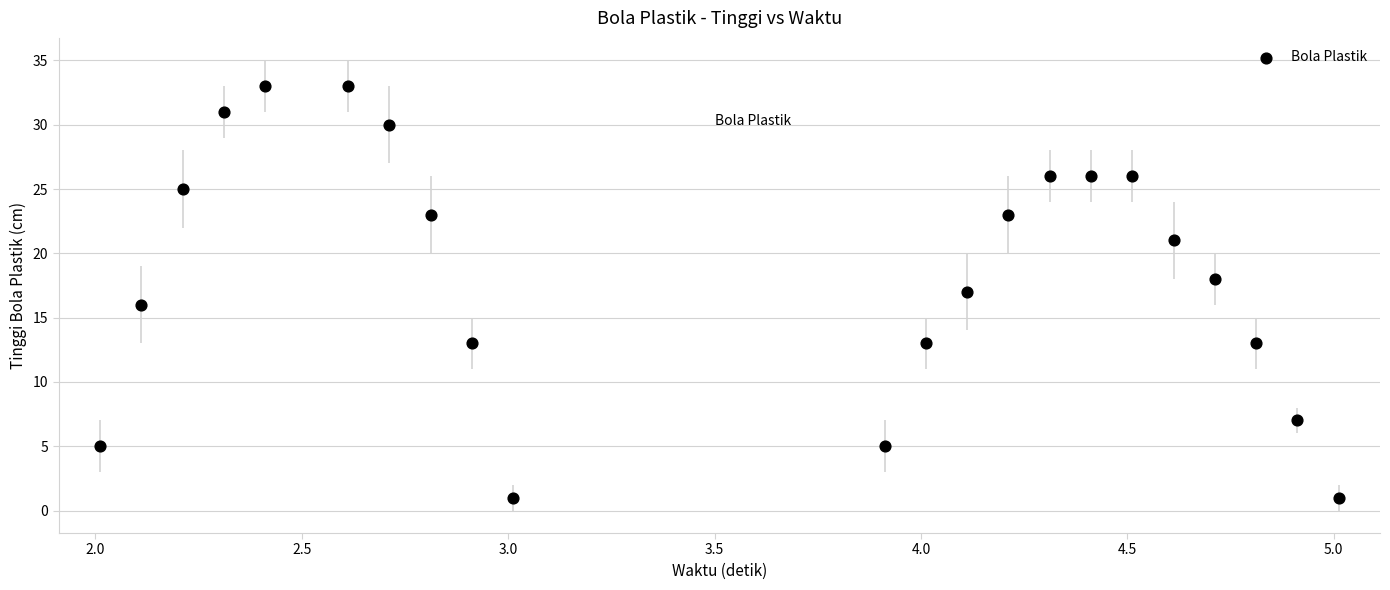

What is the range of Y values (max minus min)?

32